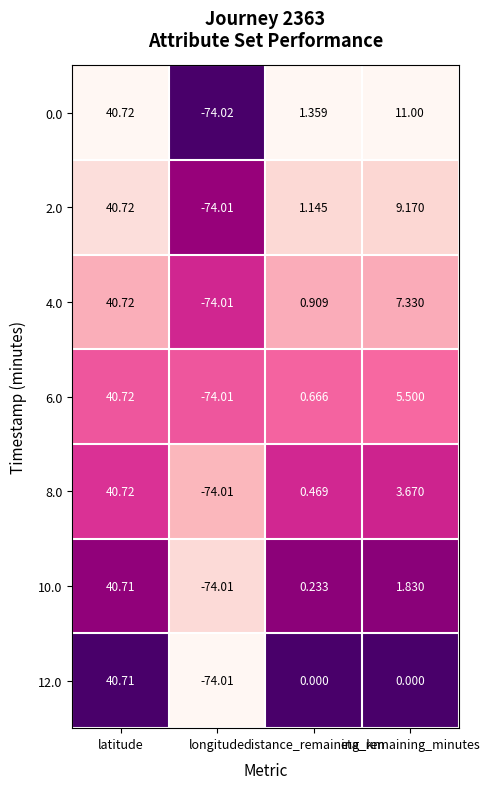

At which category is the sum across all series the highest?

latitude